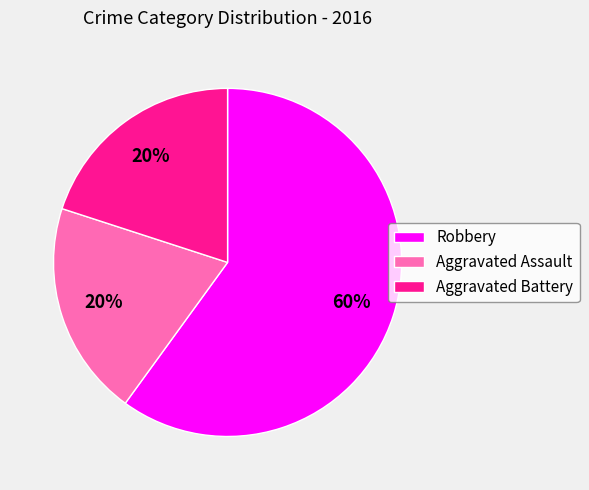

Do Aggravated Battery and Robbery together represent more than half of the pie?

Yes